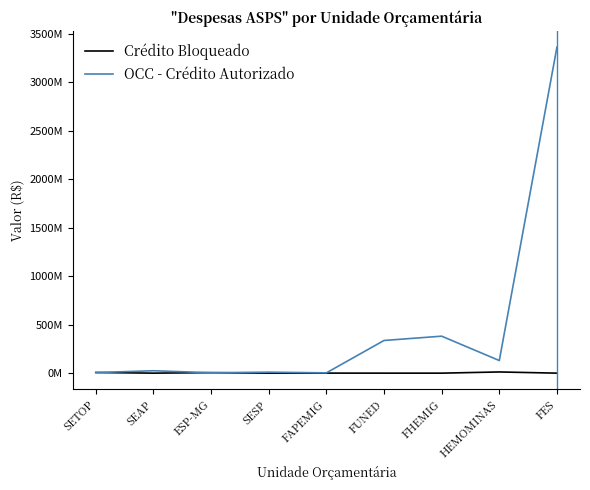

What are all the series names shown in the legend?

Crédito Bloqueado, OCC - Crédito Autorizado